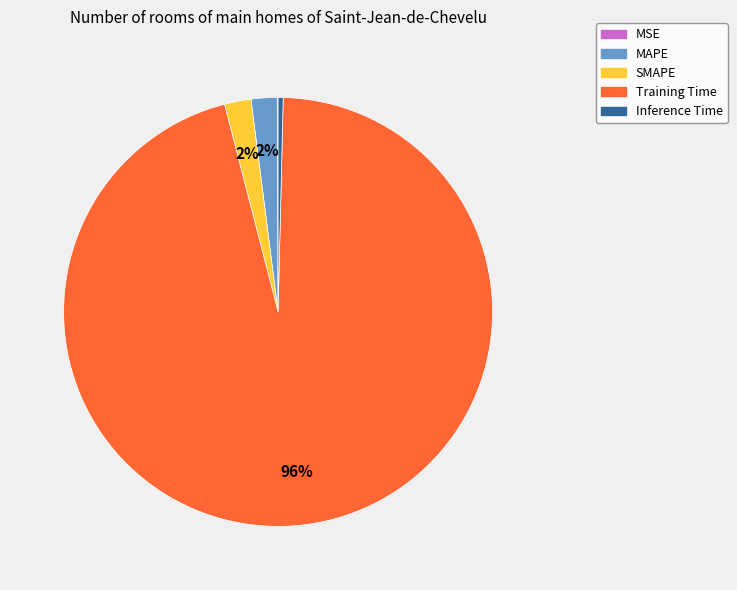

To the nearest percent, what is the difference between the largest and smallest slice percentages?

96%